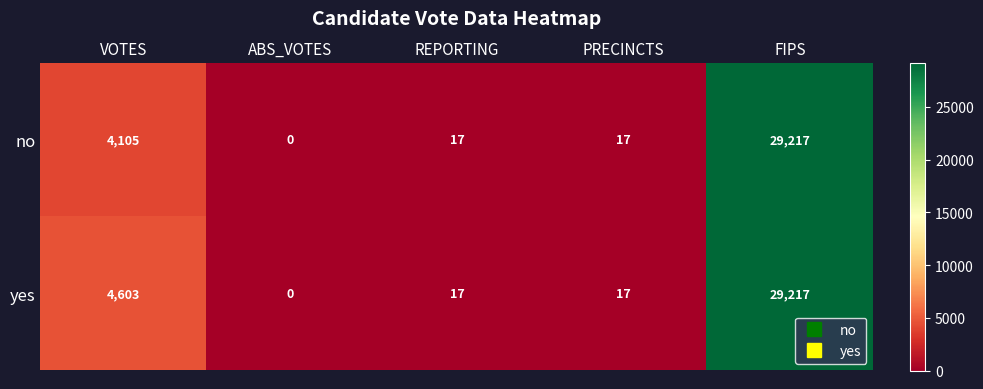

Count the number of categories in the chart.

5